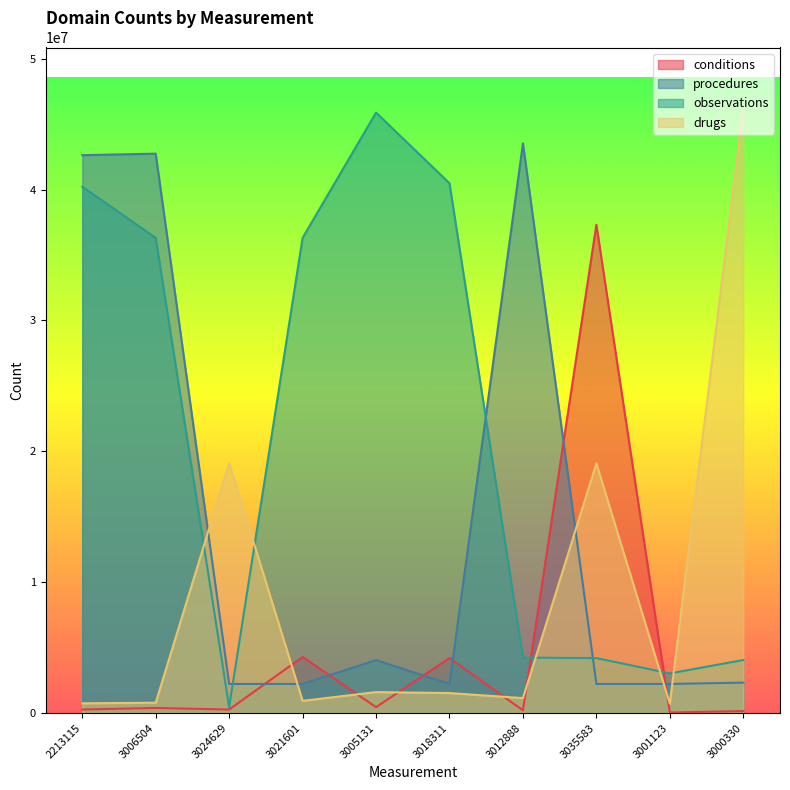

What are all the series names shown in the legend?

conditions, procedures, observations, drugs